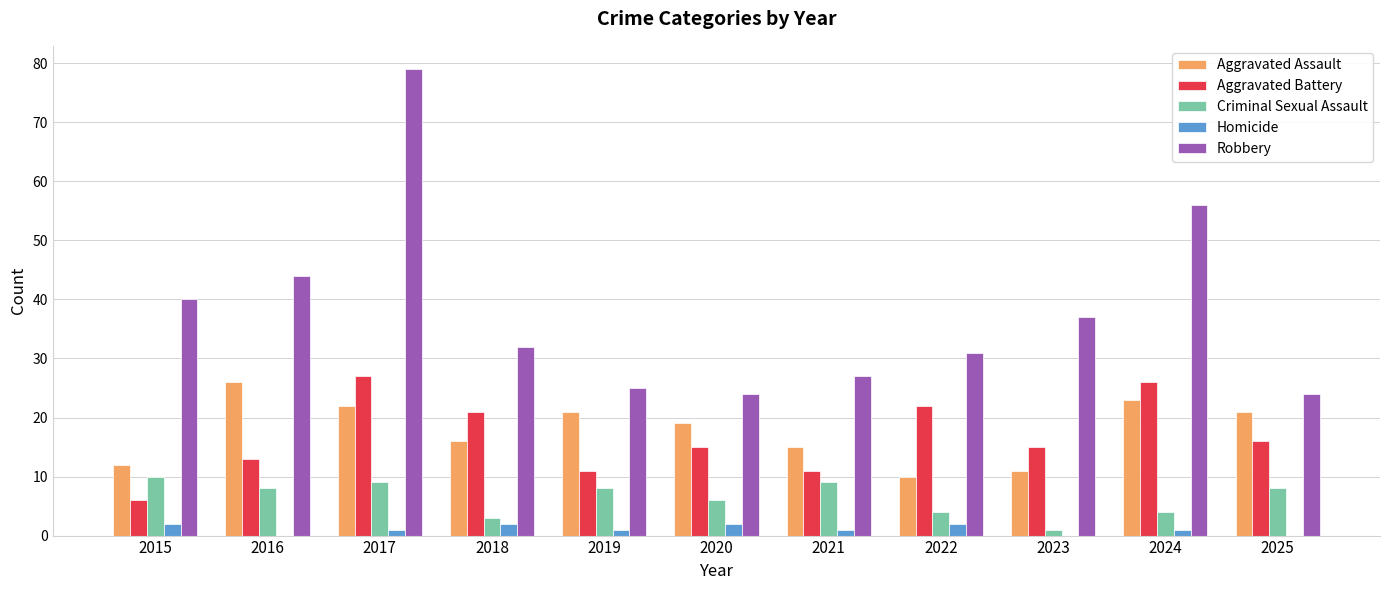

What is the total value across all series at 2020?

66